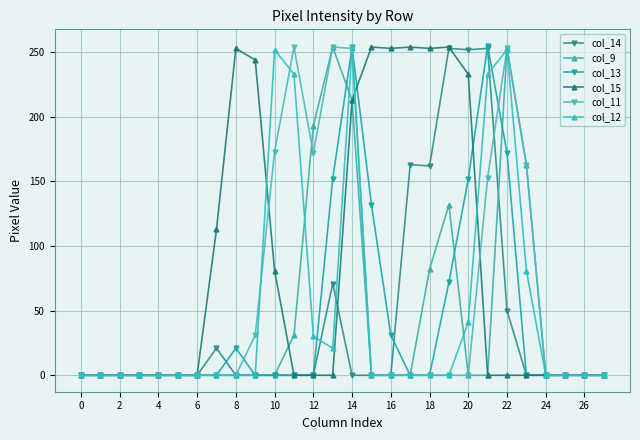

What are all the series names shown in the legend?

col_14, col_9, col_13, col_15, col_11, col_12